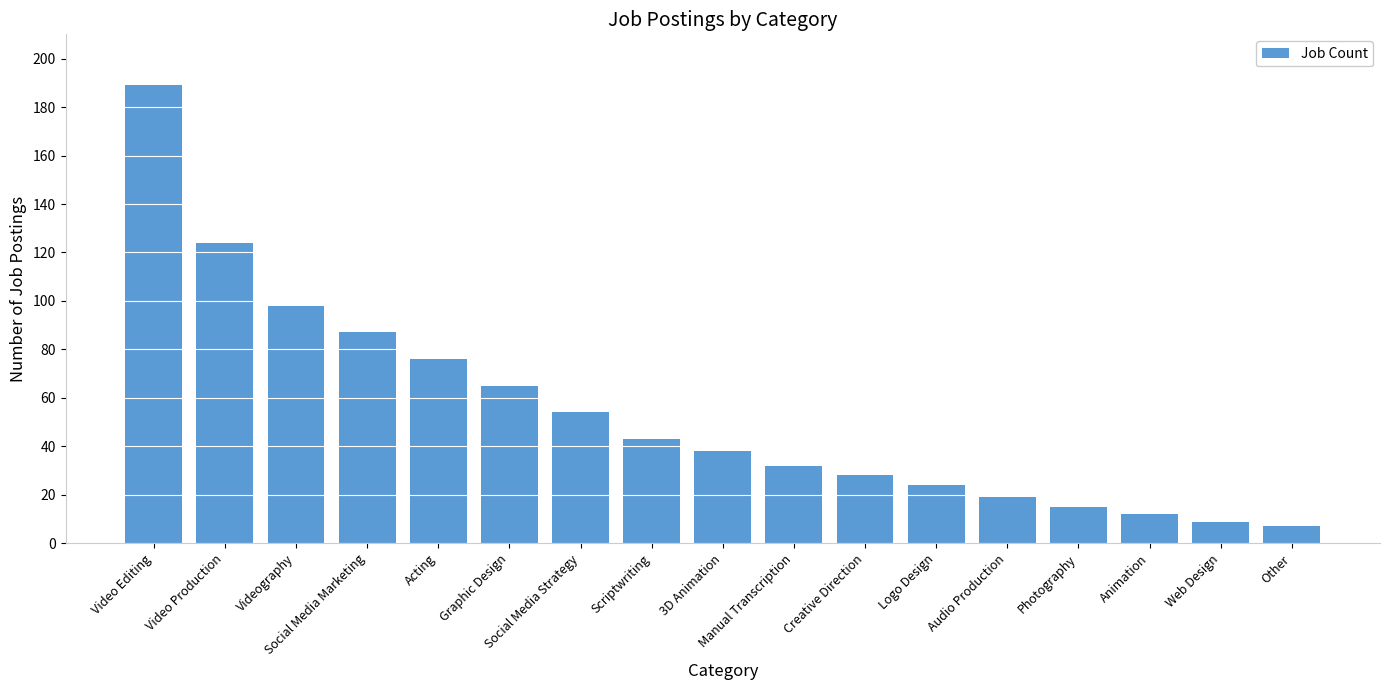

What is the label of the 7th bar from the left?

Social Media Strategy